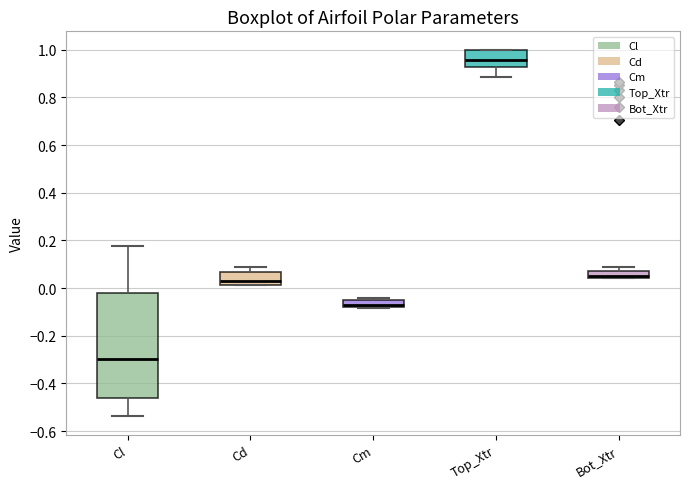

Which box is the tallest, from its lower edge to its upper edge?

Cl